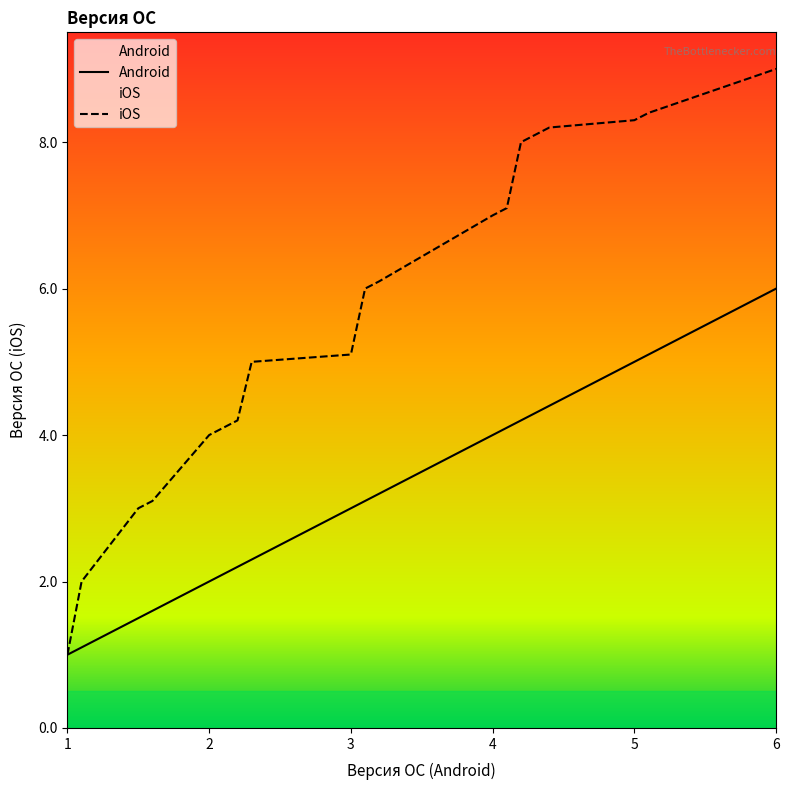

What is the value of the iOS point at the 16th from the left?

8.2